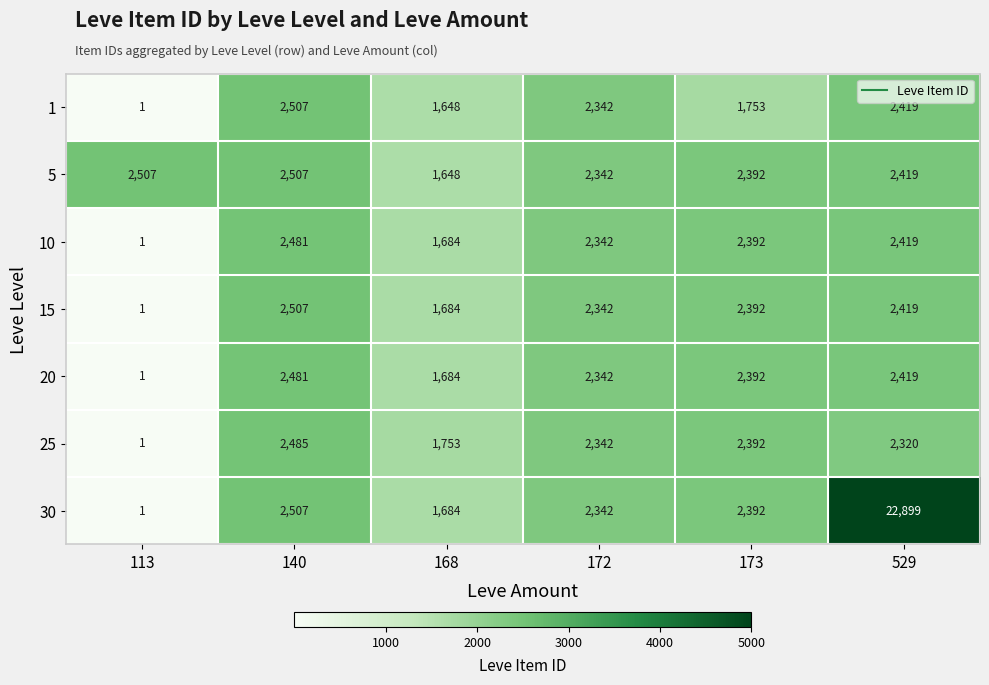

What is the difference between the maximum and minimum values in the 25 series?

2484